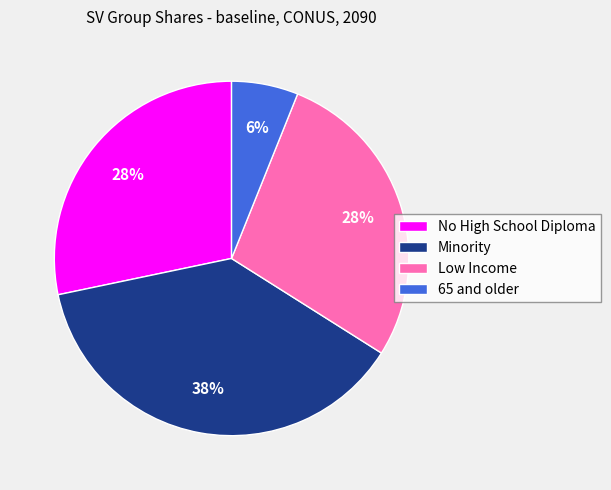

Which has a higher value, 65 and older or Minority?

Minority